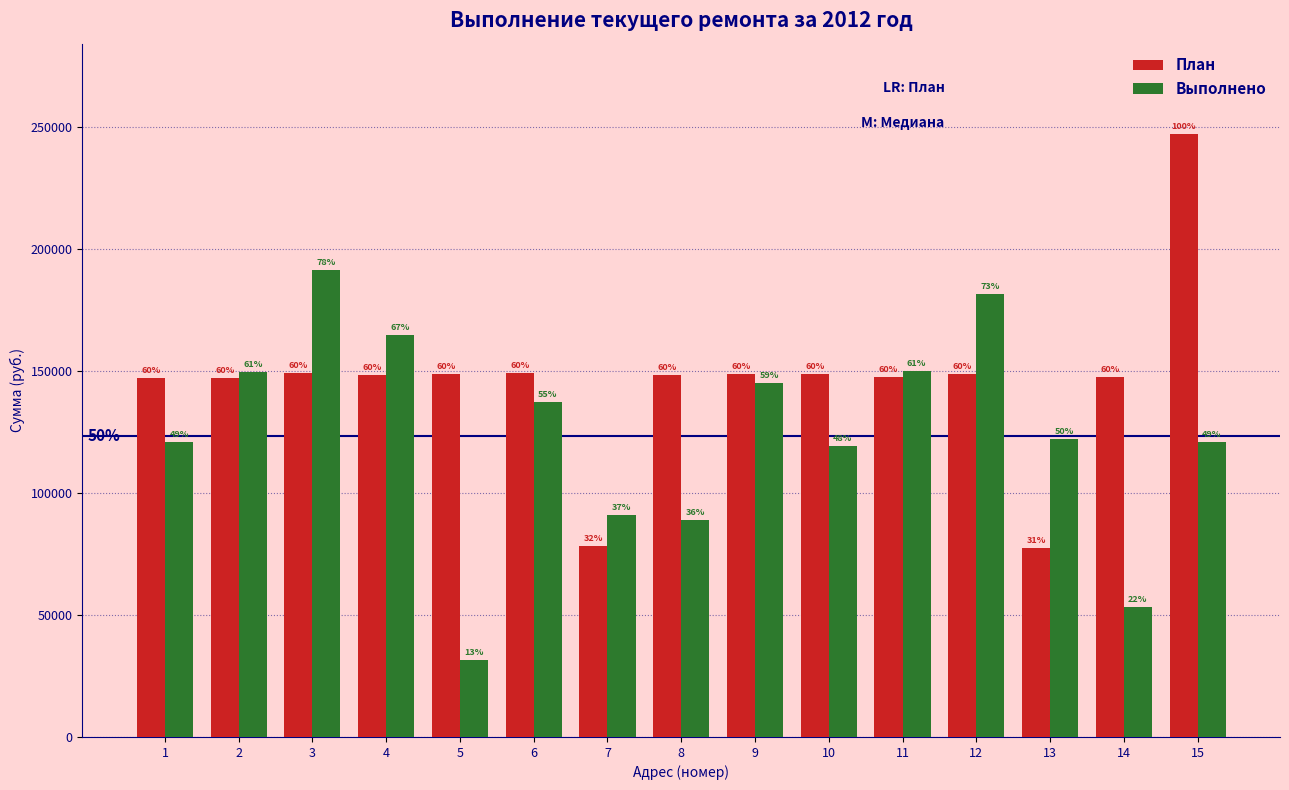

The Выполнено series shows 91071.4 at 7. True or false?

True